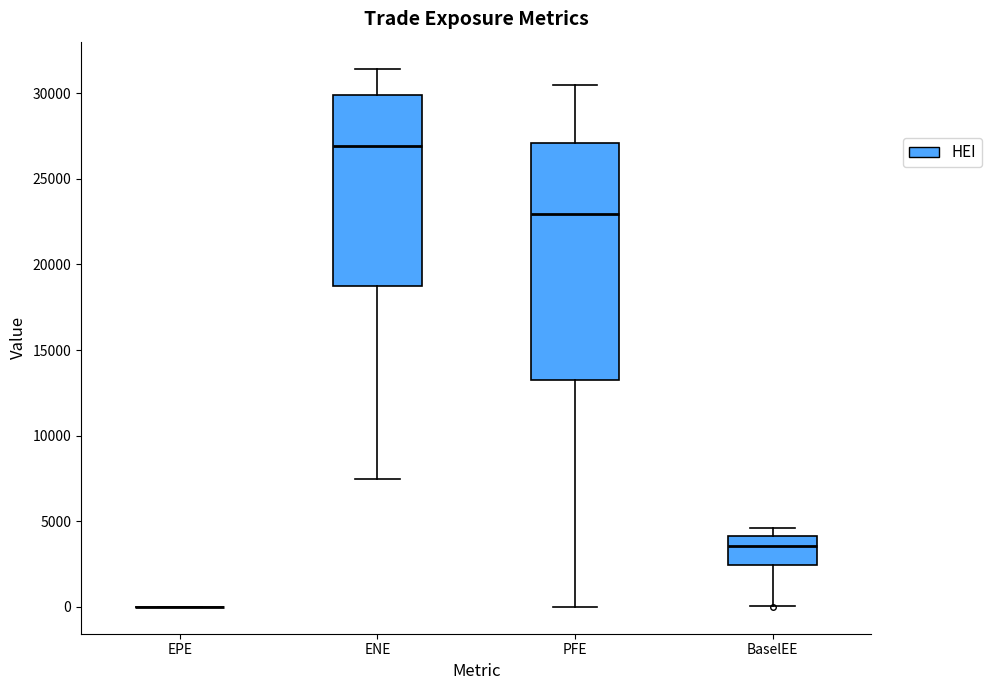

Comparing the boxes themselves (not the whiskers), which one is the tallest?

PFE